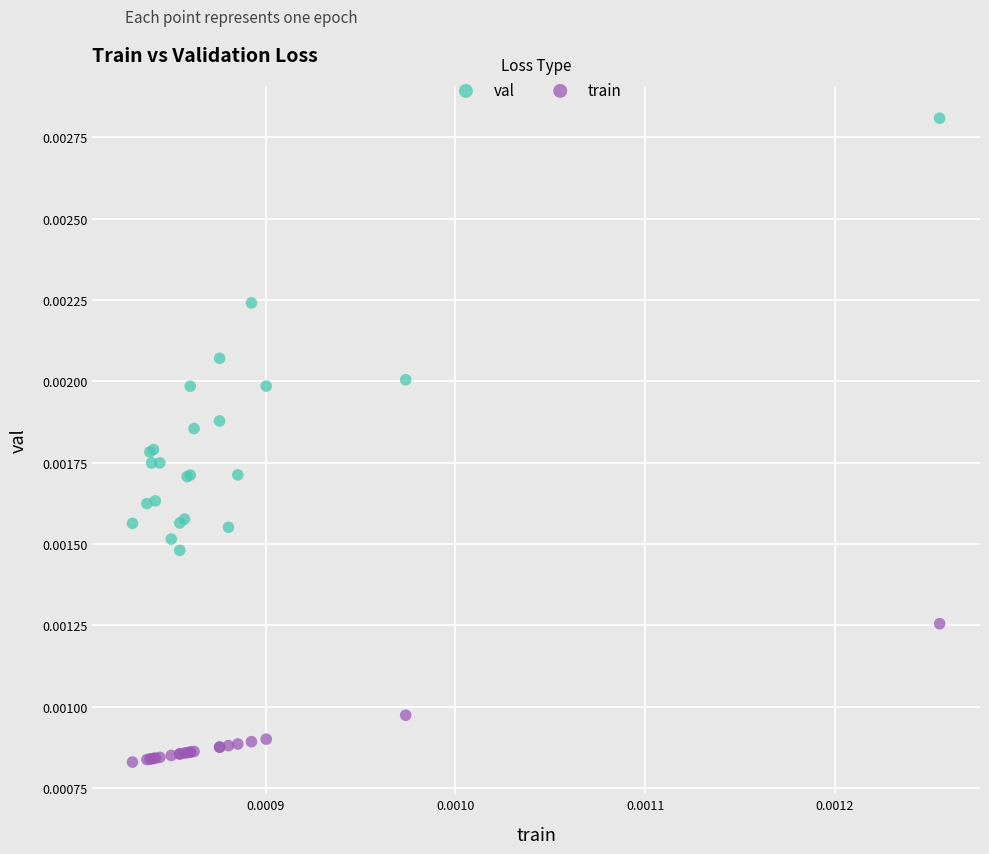

What are all the series names shown in the legend?

val, train